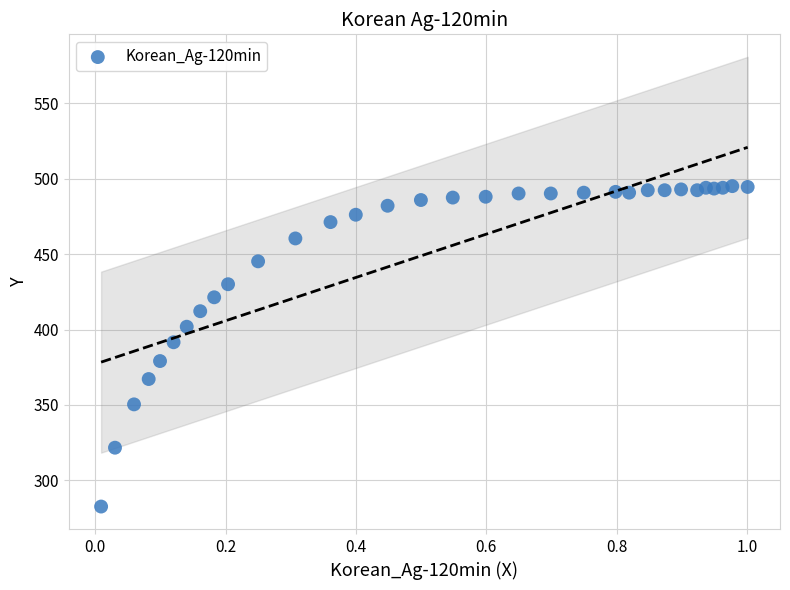

What Y value in the scatter plot is closest to 388?

391.6